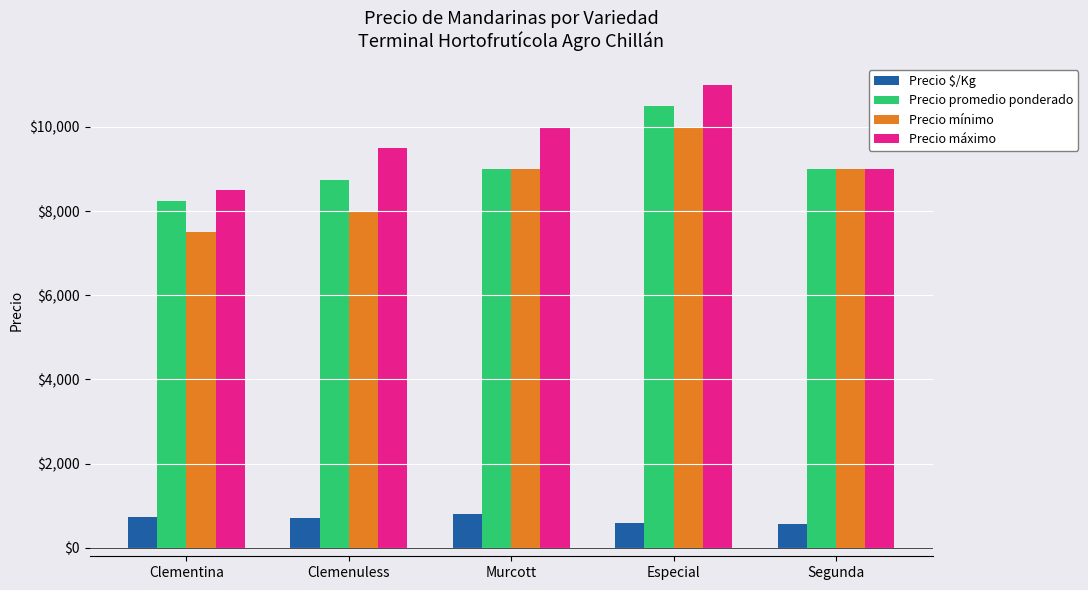

The value of Precio máximo at Clementina is 8500. True or false?

True